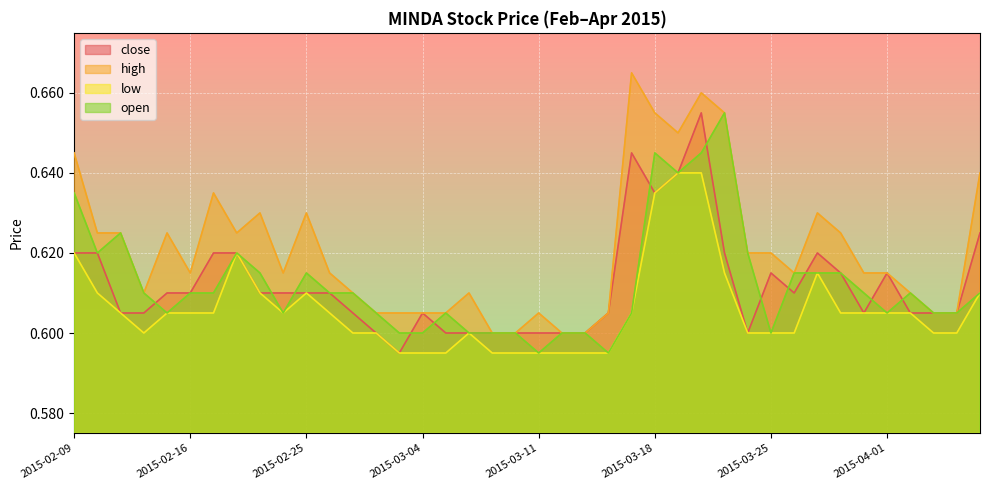

Rank the series by their maximum value, from lowest to highest.

low, close, open, high